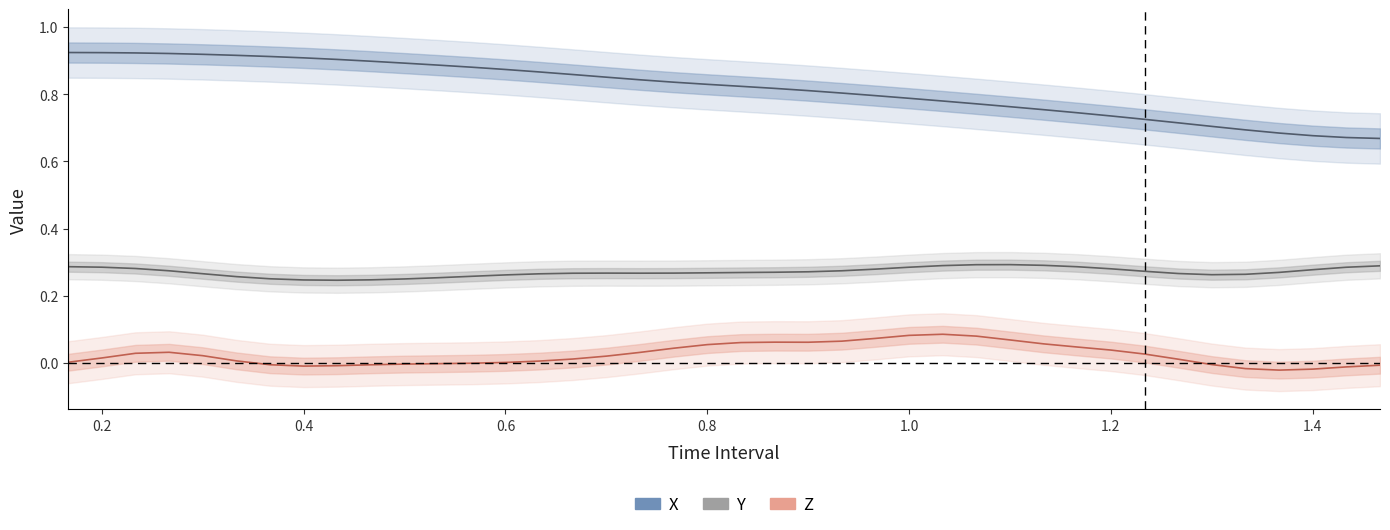

Is it true that Z equals -0.0 at 34?

False